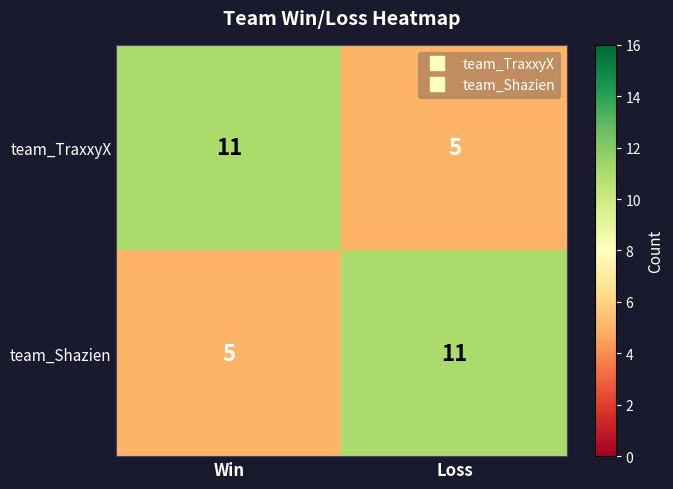

Reading right to left, list all the values displayed in this chart.

team_TraxxyX: Loss=5	Win=11
team_Shazien: Loss=11	Win=5